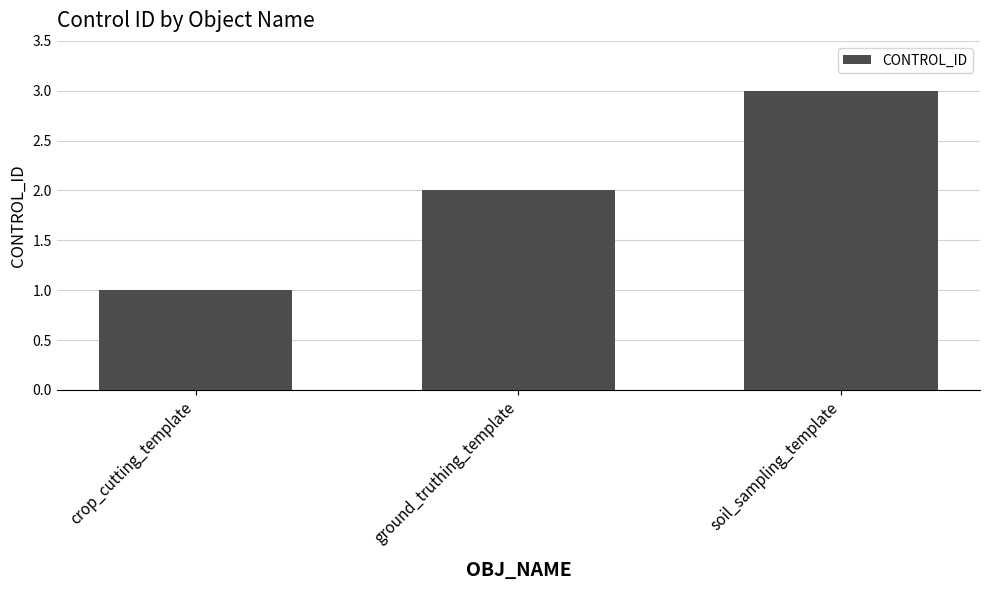

Reading right to left, list all the values displayed in this chart.

3	2	1